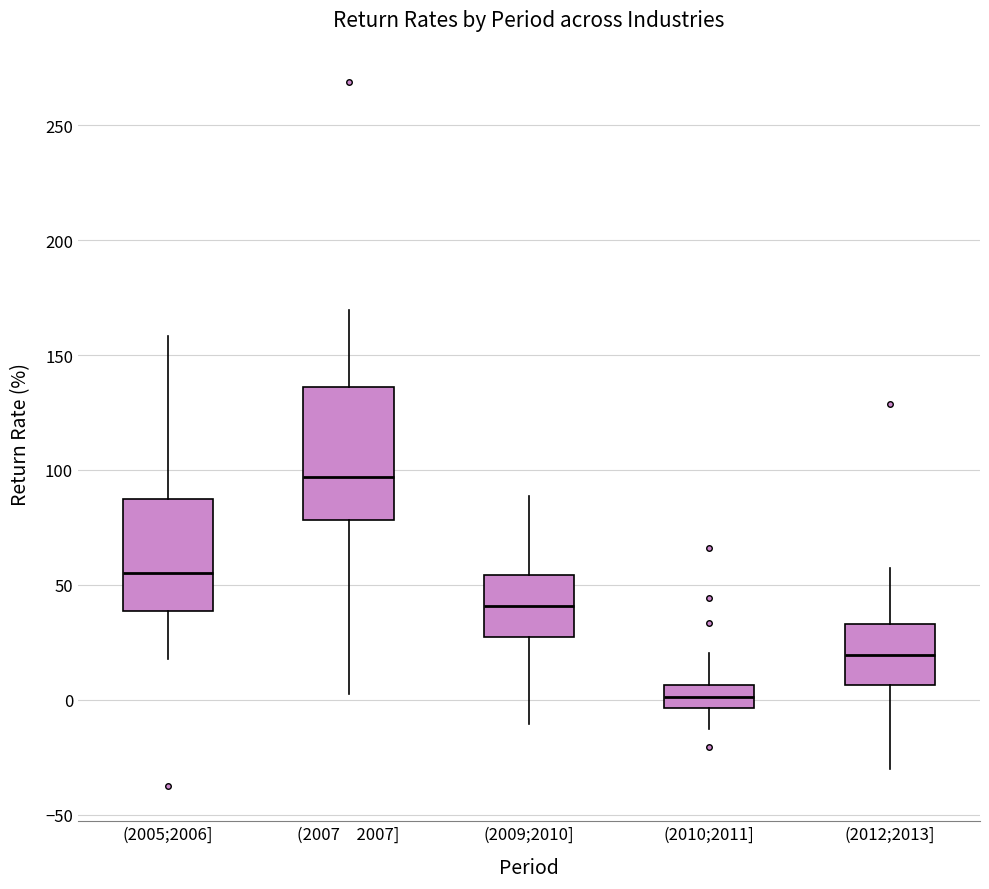

Where does the lower whisker of the box for (2005;2006] end on the y-axis? The values are not printed on the chart, so give them approximately, as read against the axis.

20